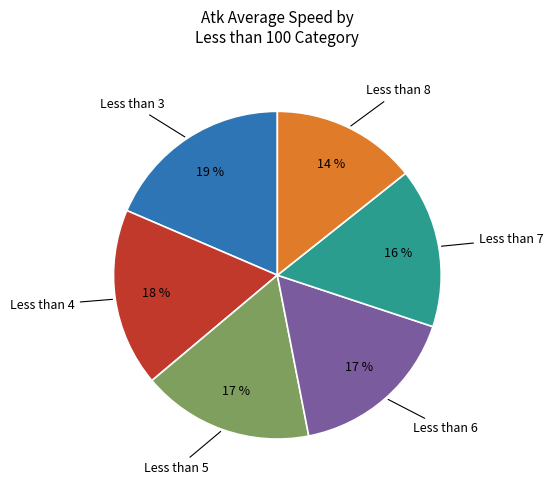

Is there any slice that represents more than half of the pie?

No